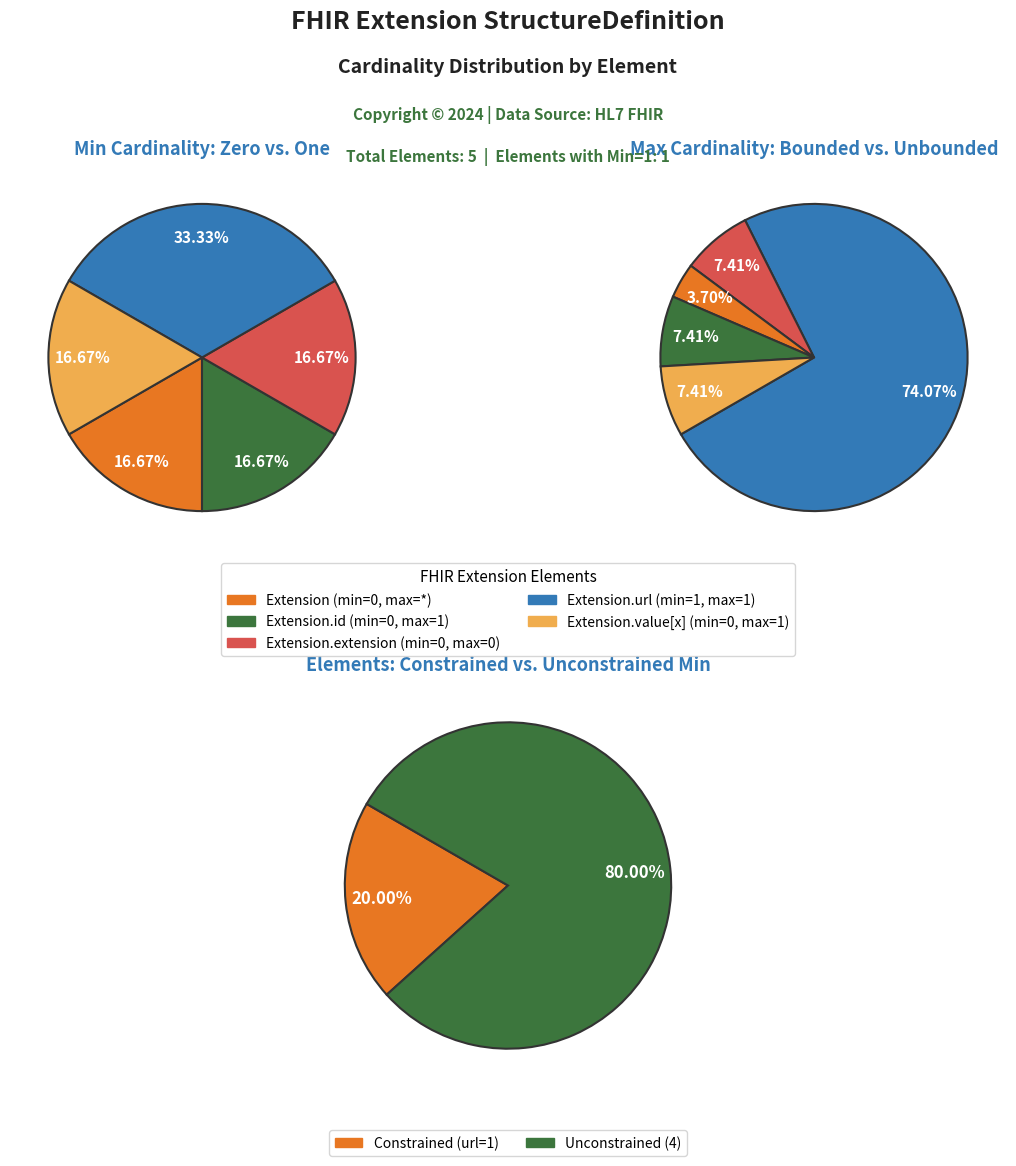

Which category has the biggest portion of the pie?

Extension.url